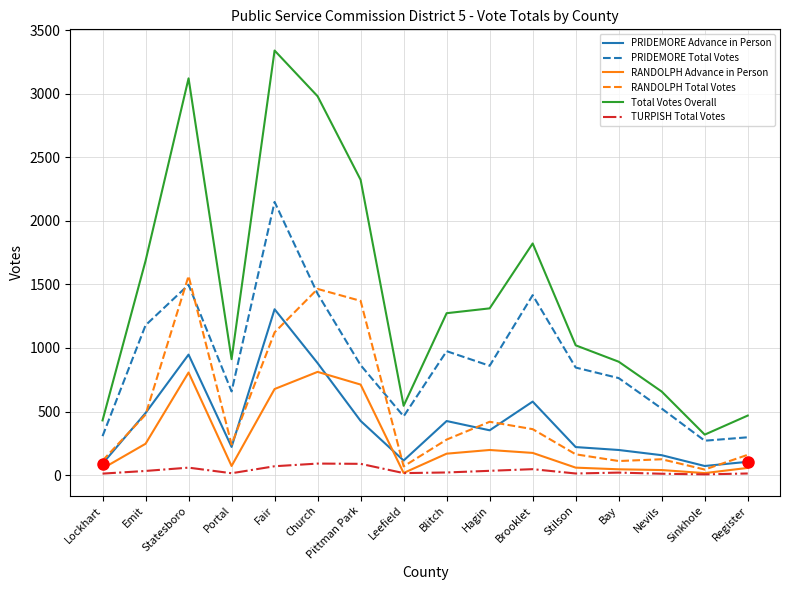

The value of RANDOLPH Total Votes at Lockhart is 113. True or false?

True